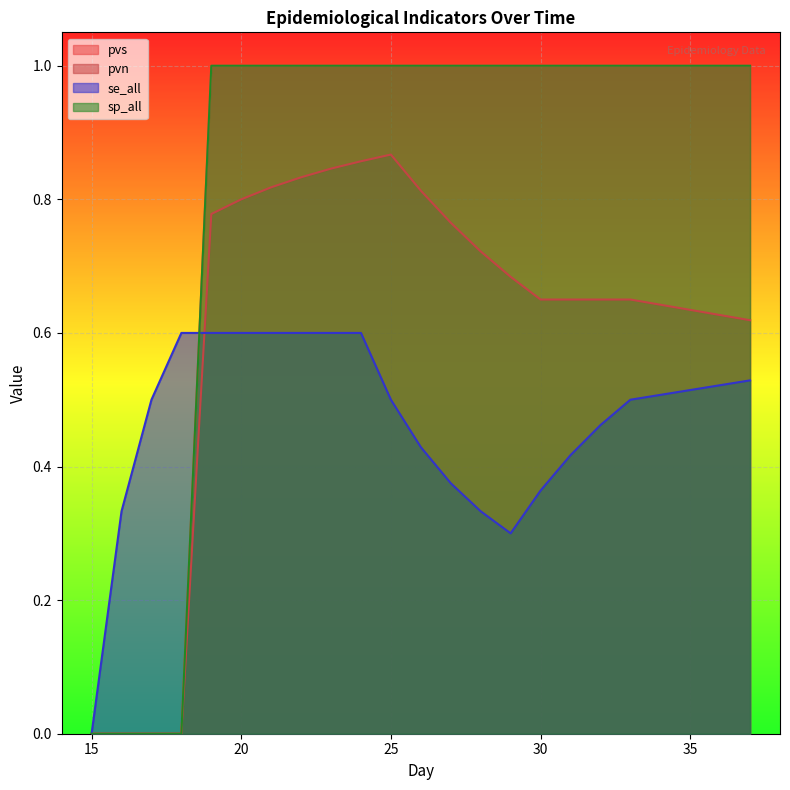

Reading left to right, what are all the values shown in this chart?

pvs: 15=0.0	16=0.0	17=0.0	18=0.0	19=1.0	20=1.0	21=1.0	22=1.0	23=1.0	24=1.0	25=1.0	26=1.0	27=1.0	28=1.0	29=1.0	30=1.0	31=1.0	32=1.0	33=1.0	37=1.0
pvn: 15=0.0	16=0.0	17=0.0	18=0.0	19=0.8	20=0.8	21=0.8	22=0.8	23=0.8	24=0.9	25=0.9	26=0.8	27=0.8	28=0.7	29=0.7	30=0.7	31=0.7	32=0.7	33=0.7	37=0.6
se_all: 15=0.0	16=0.3	17=0.5	18=0.6	19=0.6	20=0.6	21=0.6	22=0.6	23=0.6	24=0.6	25=0.5	26=0.4	27=0.4	28=0.3	29=0.3	30=0.4	31=0.4	32=0.5	33=0.5	37=0.5
sp_all: 15=0.0	16=0.0	17=0.0	18=0.0	19=1.0	20=1.0	21=1.0	22=1.0	23=1.0	24=1.0	25=1.0	26=1.0	27=1.0	28=1.0	29=1.0	30=1.0	31=1.0	32=1.0	33=1.0	37=1.0